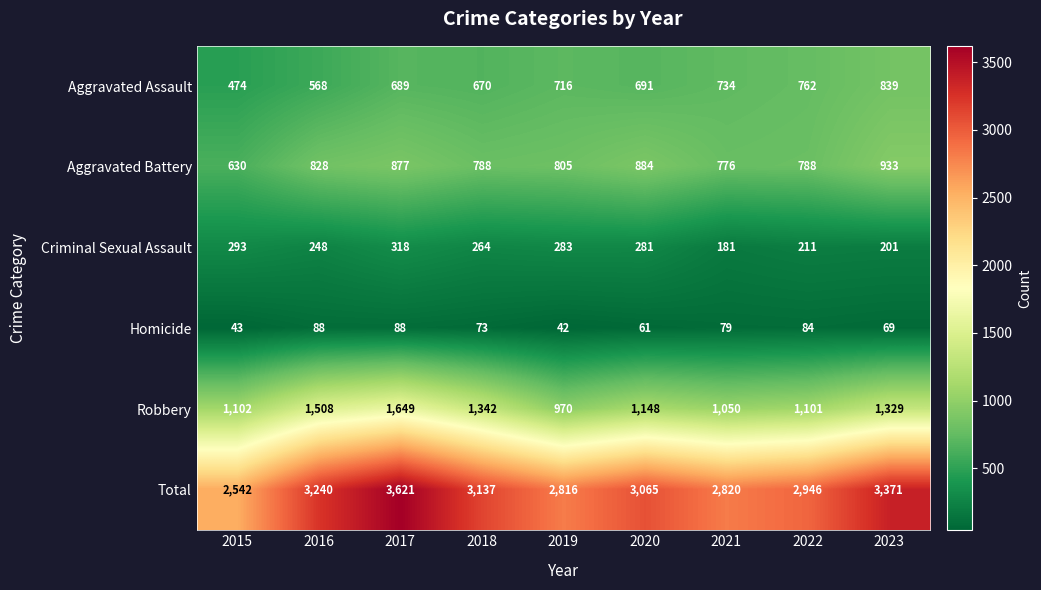

What is the sum of the Total values at 2019 and 2017?

6437